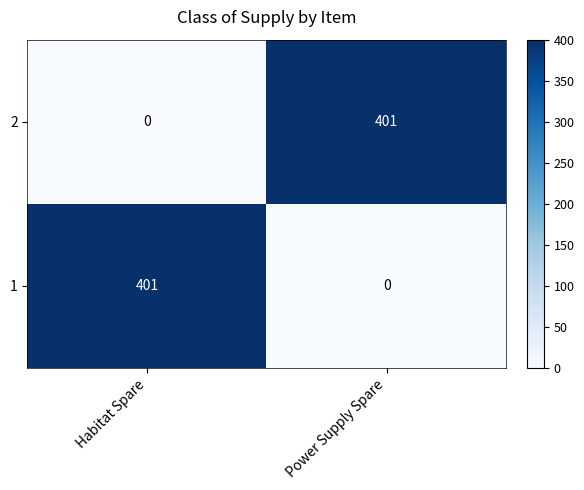

What is the sum of all 1 values?

401